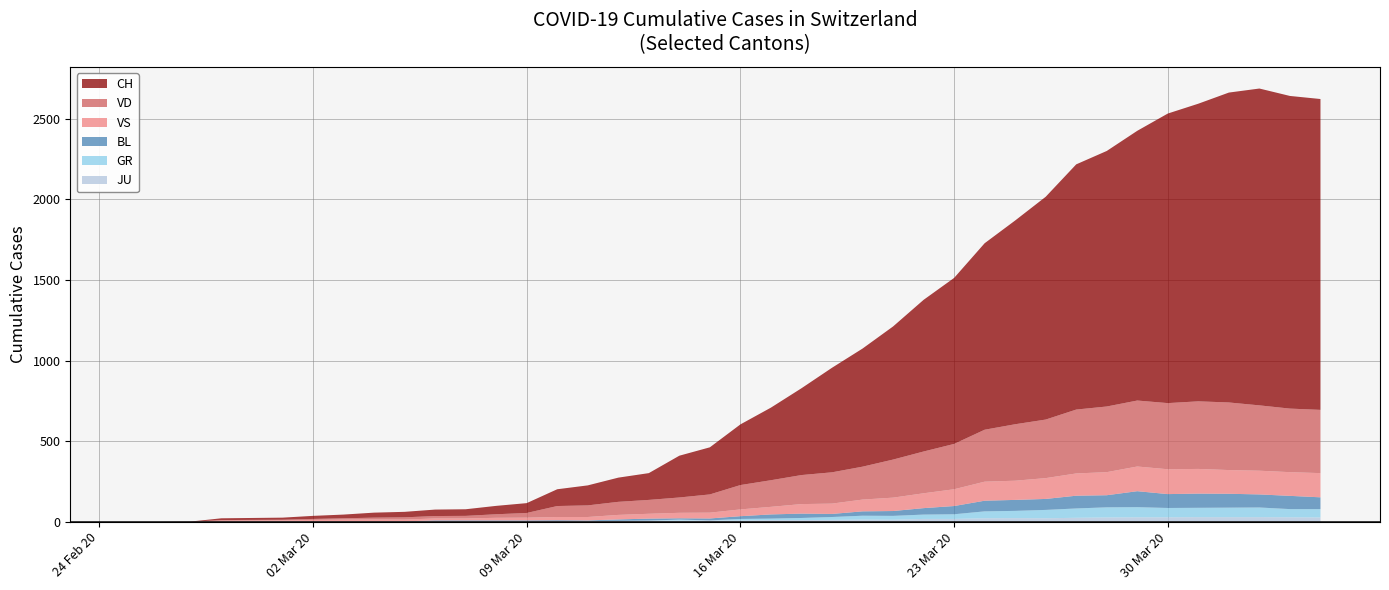

Reading left to right, transcribe all the data shown in this chart.

CH: 0	0	1	11	12	13	19	23	31	34	40	41	52	61	104	124	150	166	259	292	376	450	538	648	732	825	940	1029	1156	1263	1381	1520	1584	1672	1795	1845	1921	1964	1938	1927
VD: 0	0	0	4	4	4	6	8	11	14	15	16	22	29	68	72	81	86	95	113	151	165	180	194	204	236	259	281	322	350	363	396	407	409	410	419	419	405	394	392
VS: 0	0	0	6	6	7	10	12	13	11	12	12	16	17	20	21	28	30	34	36	42	47	59	64	73	83	92	104	118	119	129	138	143	153	154	153	147	147	147	150
BL: 0	0	0	0	1	1	1	1	1	1	4	4	4	4	5	3	9	12	8	12	17	26	27	19	27	30	40	51	66	68	68	79	75	99	86	88	86	81	82	73
GR: 0	0	0	0	0	0	0	0	0	0	0	0	0	0	0	0	0	0	6	0	9	9	13	18	24	24	27	29	43	45	52	58	63	63	58	58	59	60	51	52
JU: 0	0	1	1	1	1	1	1	1	2	5	5	5	5	5	6	6	8	8	9	9	11	11	12	14	13	18	18	22	23	22	25	27	28	28	29	29	29	28	27